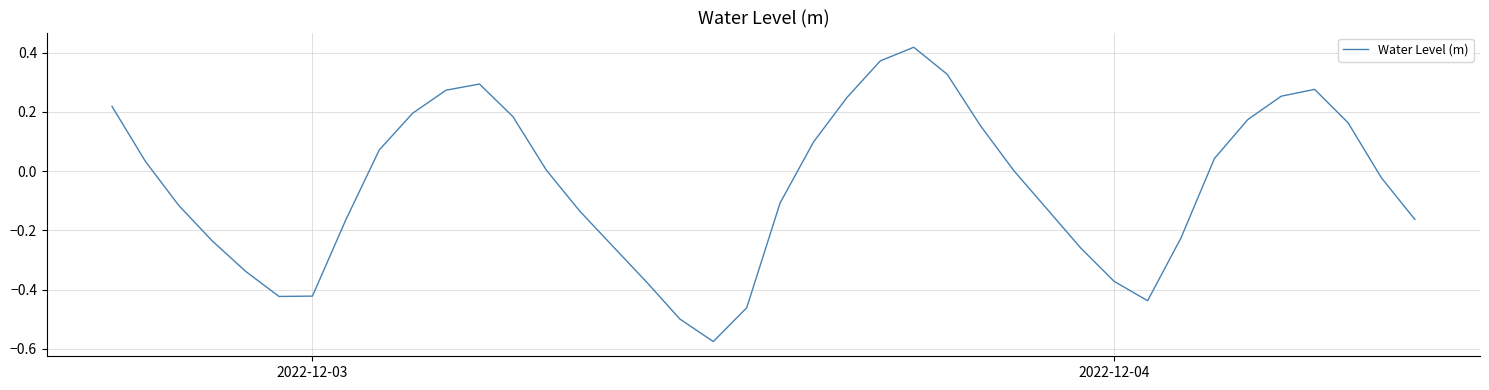

What is the difference between the maximum and minimum values?

1.0